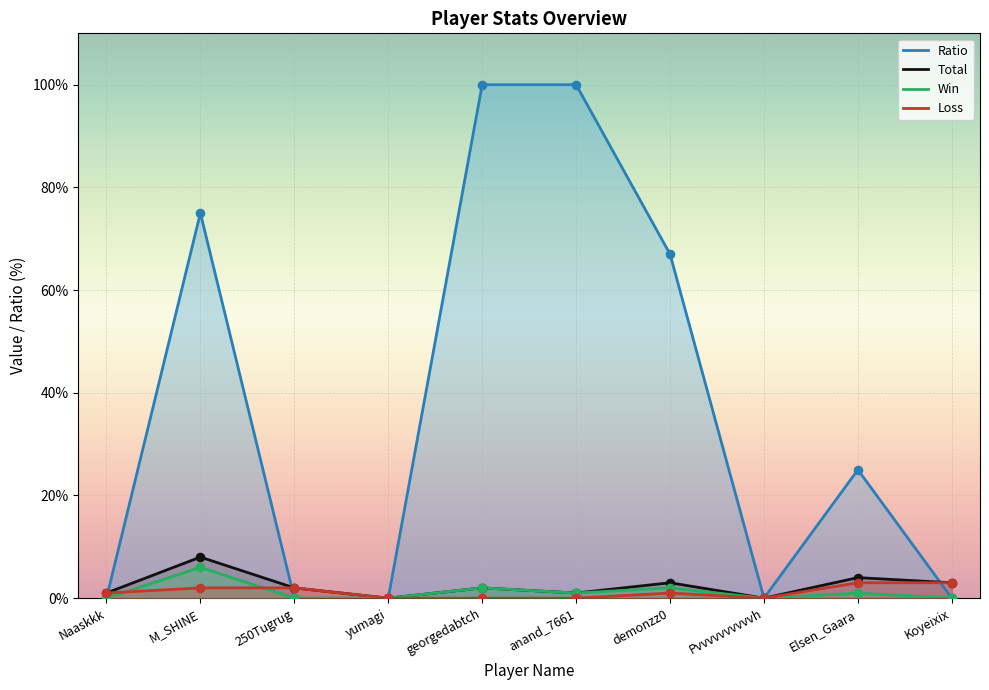

Which series contains the lowest Y value?

Ratio